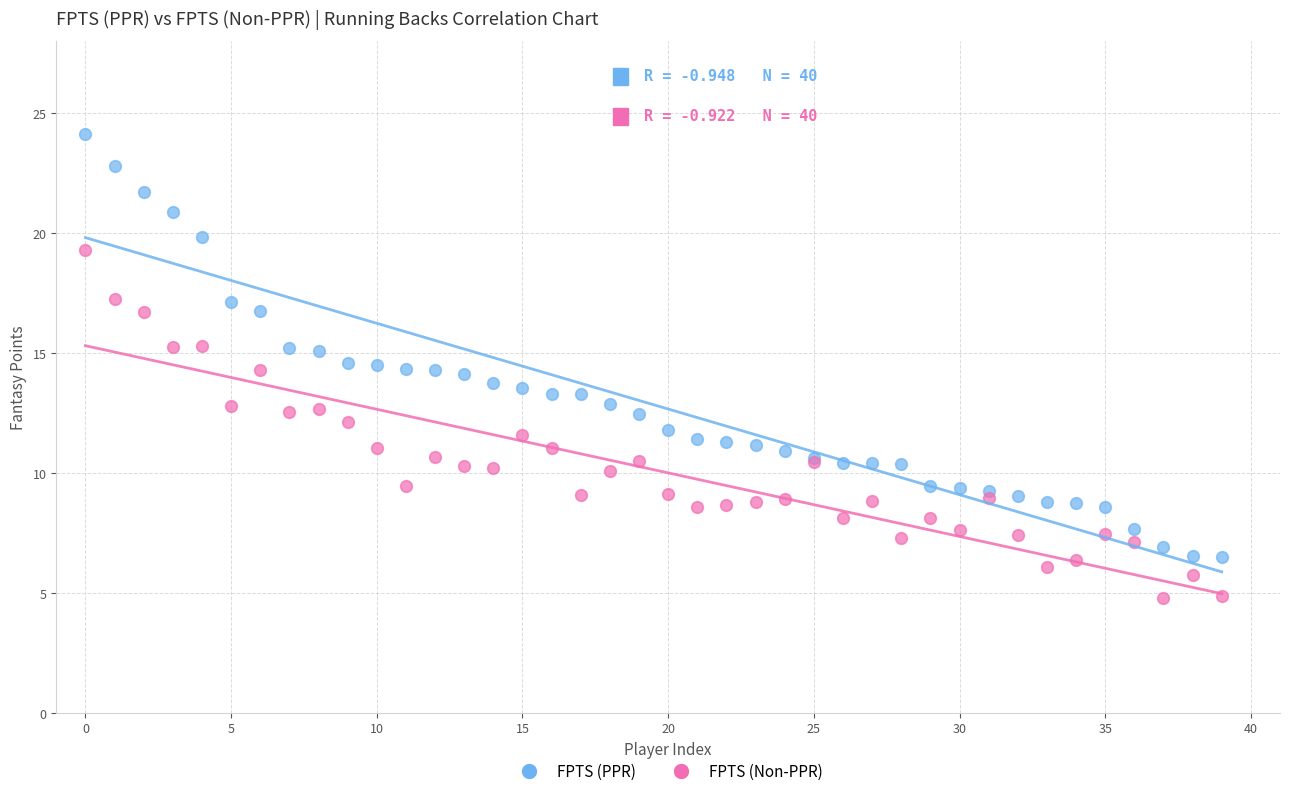

Which series has the largest Y range (max minus min)?

FPTS (PPR)